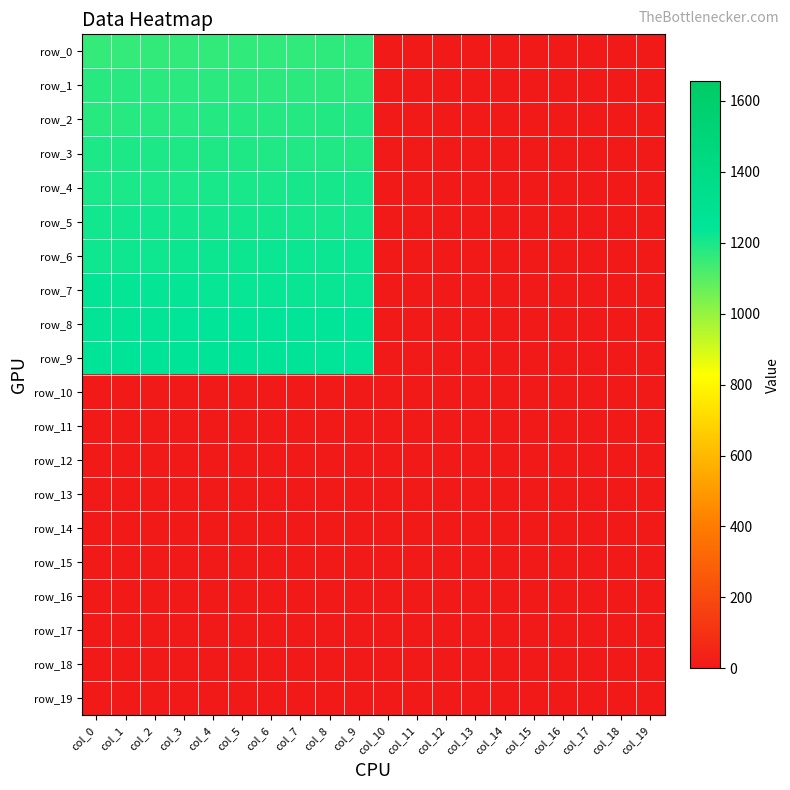

How many data points in row_8 are above 1236?

10